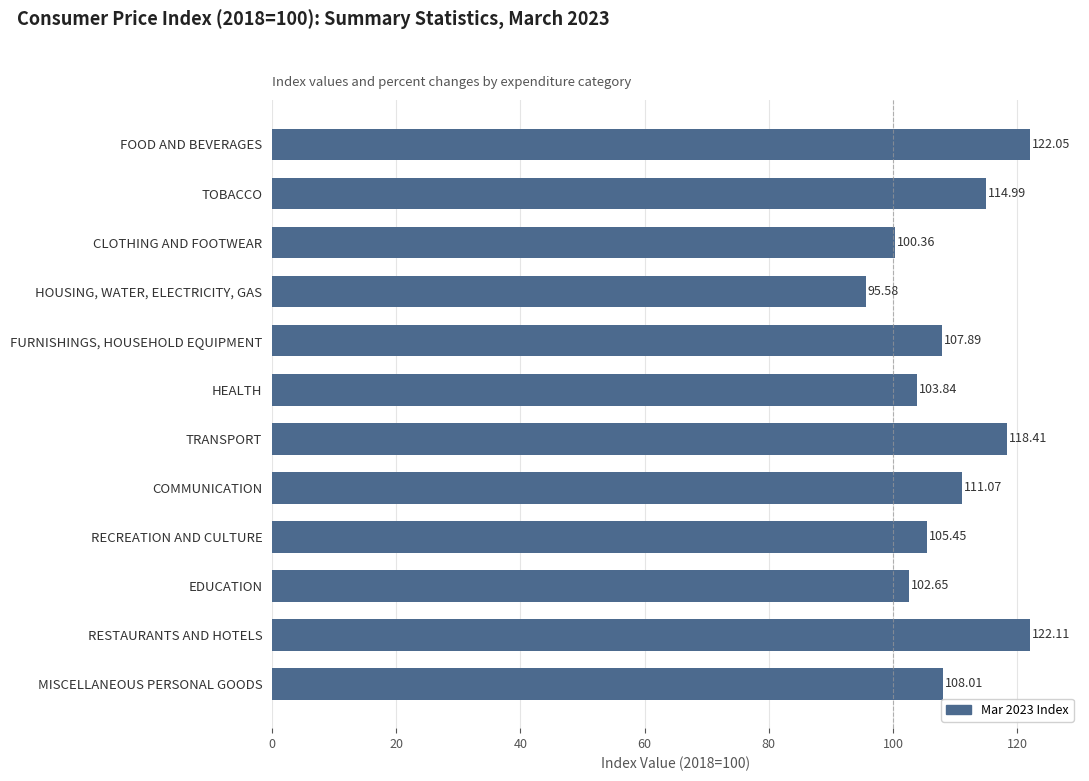

Count the number of data series in this chart.

1